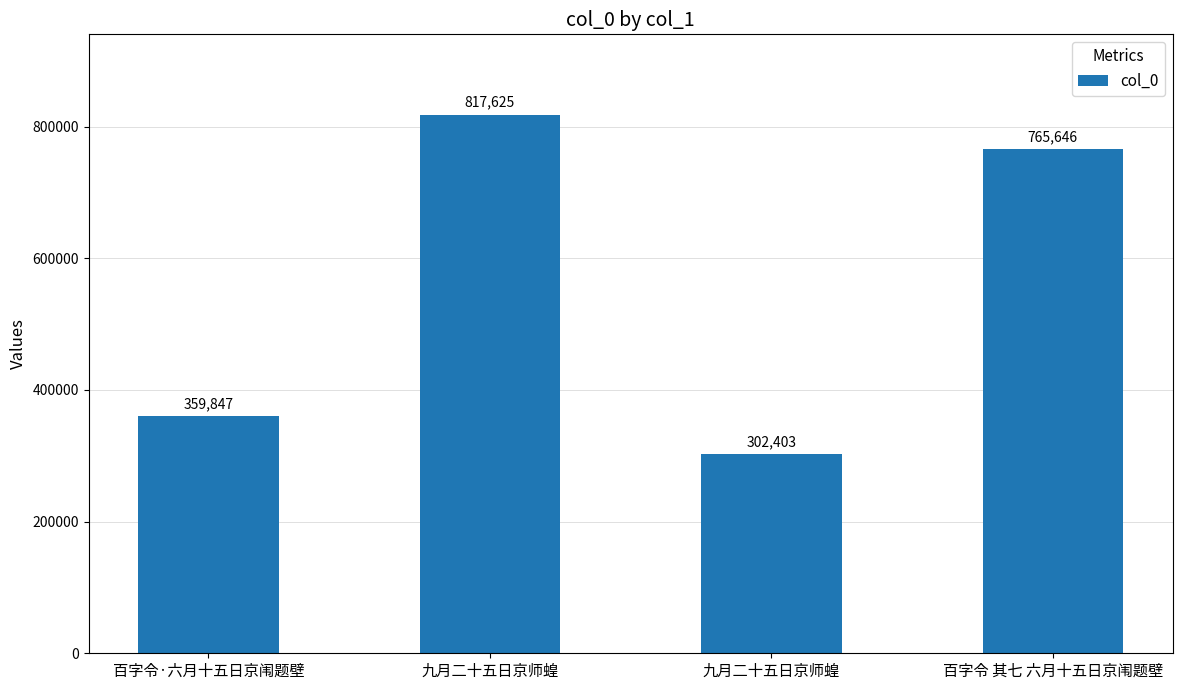

At which label is the value closest to 560014?

百字令·六月十五日京闱题壁